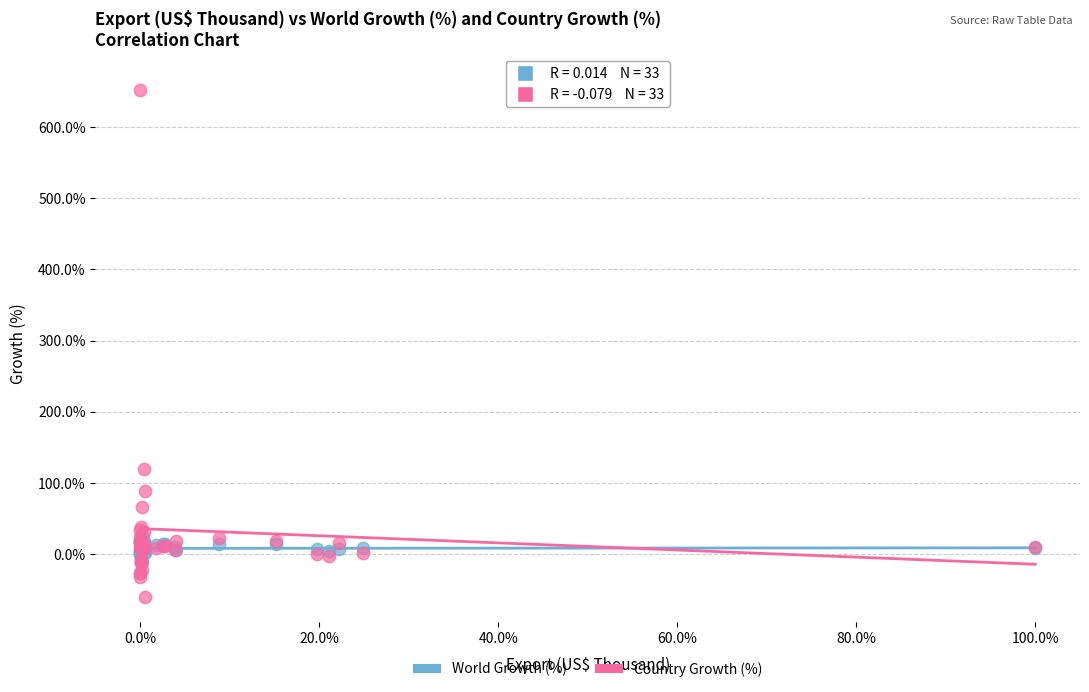

Across all series, what Y value is closest to 295?

119.3